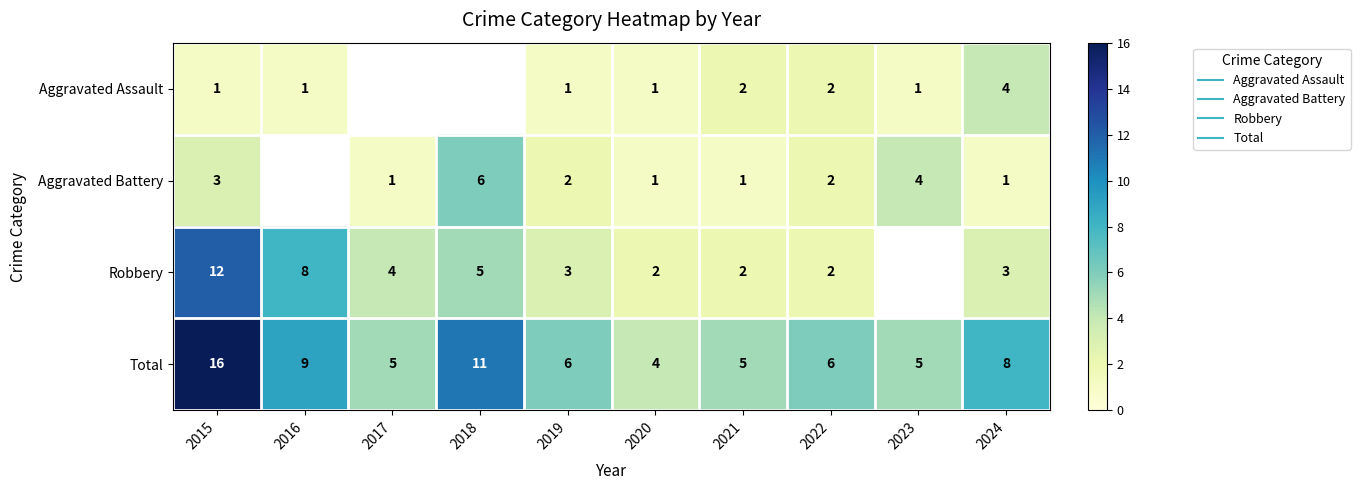

The value of Aggravated Battery at 2017 is 1.0. True or false?

True